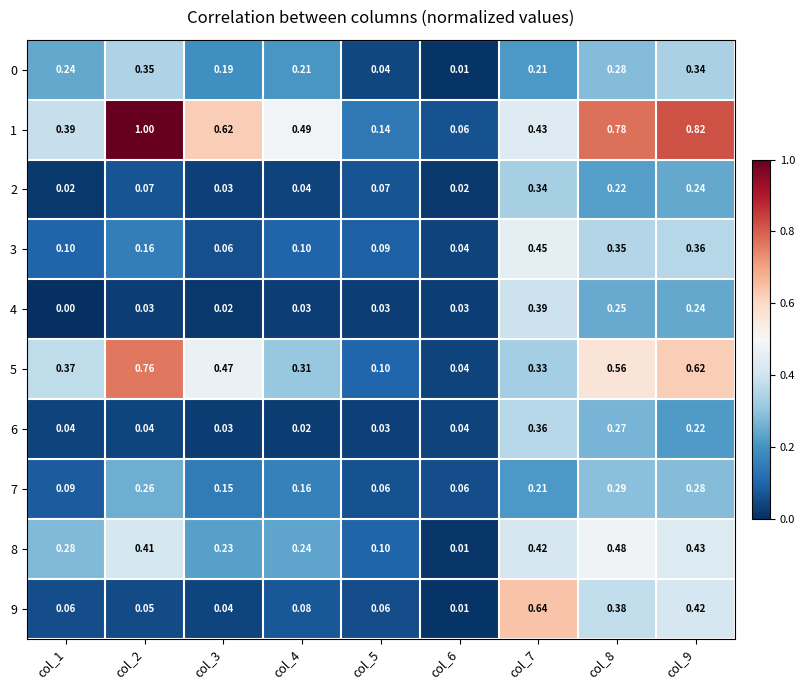

Is the value of 2 at col_1 greater than the value of 5 at col_9?

No